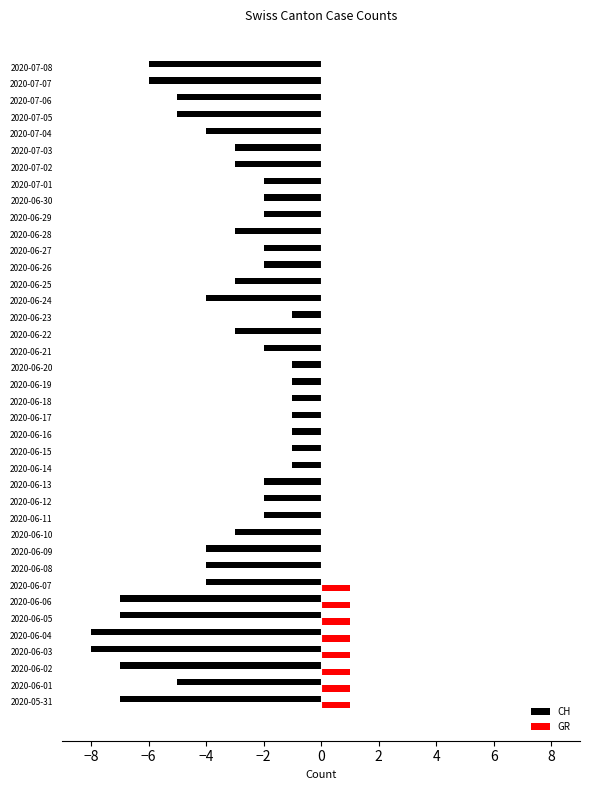

What is the average value of the CH series?

-3